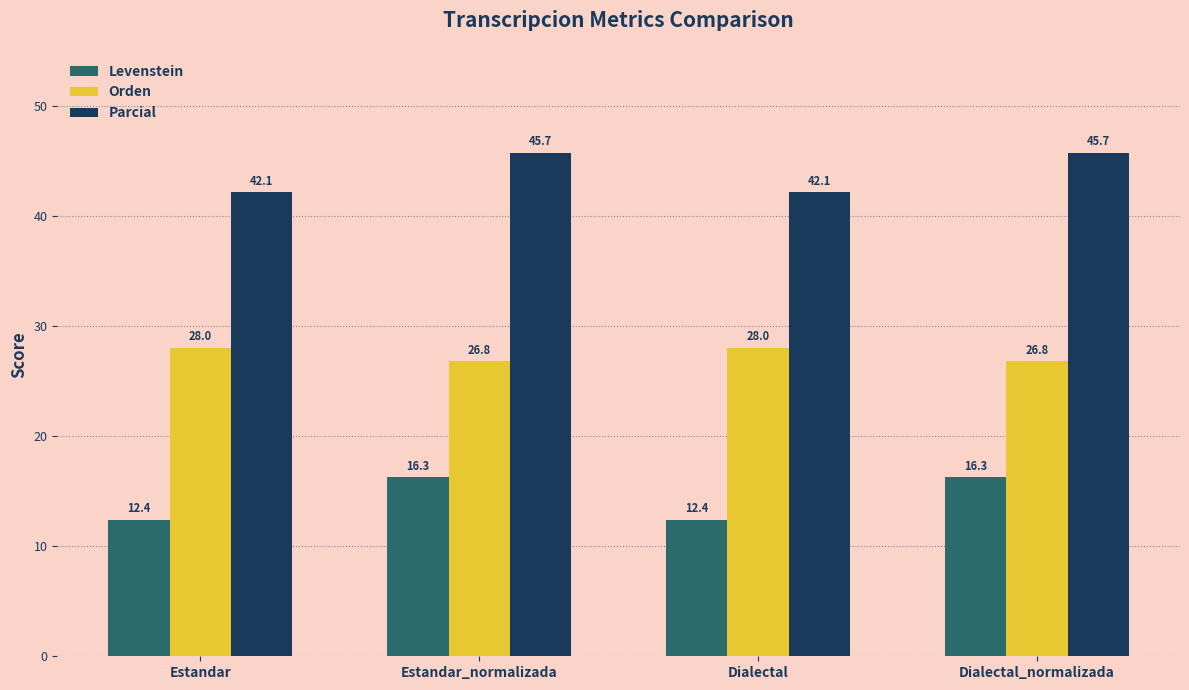

The value of Parcial at Estandar_normalizada is 23.2. True or false?

False